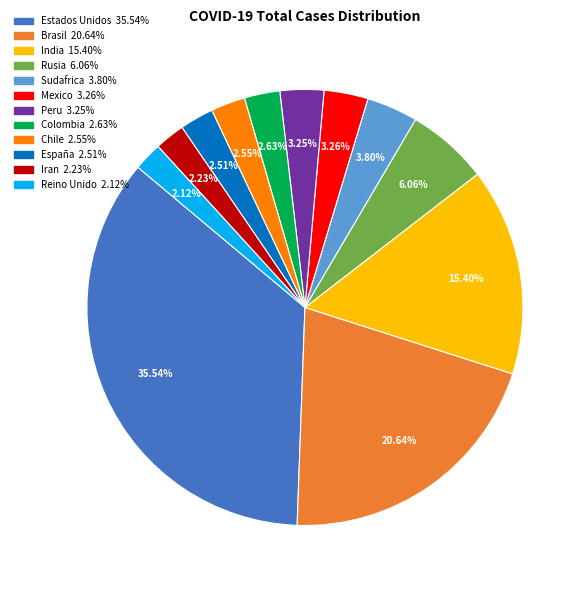

Is it true that Brasil is 21% of the pie?

True